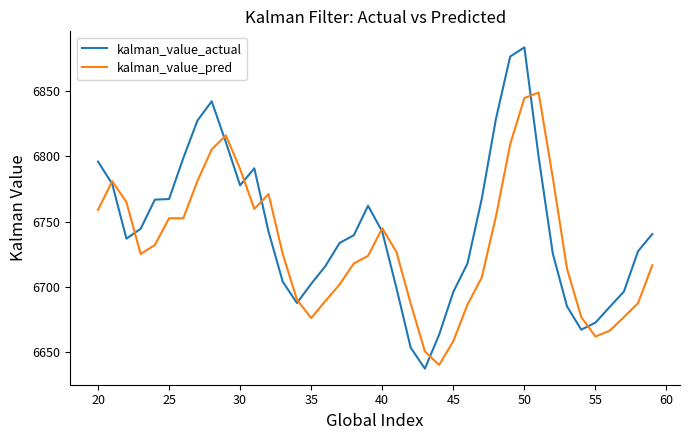

What is the maximum value shown in the chart?

6883.4